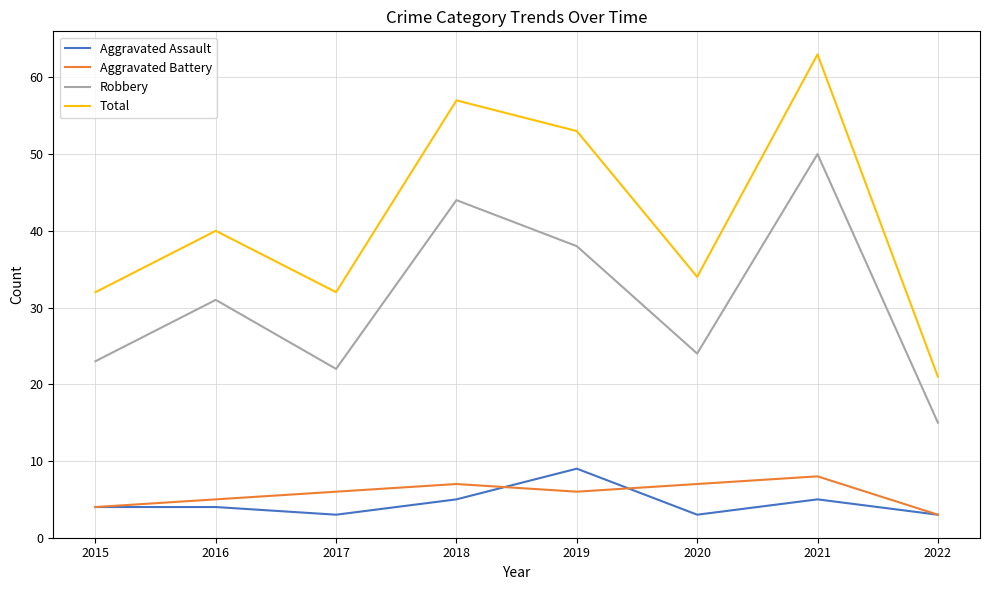

Reading left to right, transcribe all the data shown in this chart.

Aggravated Assault: 4	4	3	5	9	3	5	3
Aggravated Battery: 4	5	6	7	6	7	8	3
Robbery: 23	31	22	44	38	24	50	15
Total: 32	40	32	57	53	34	63	21